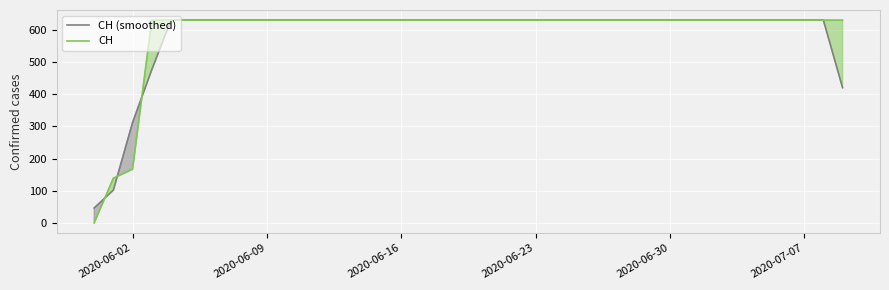

Is the value of CH at 2020-06-02 greater than the value of CH (smoothed) at 2020-06-23?

No